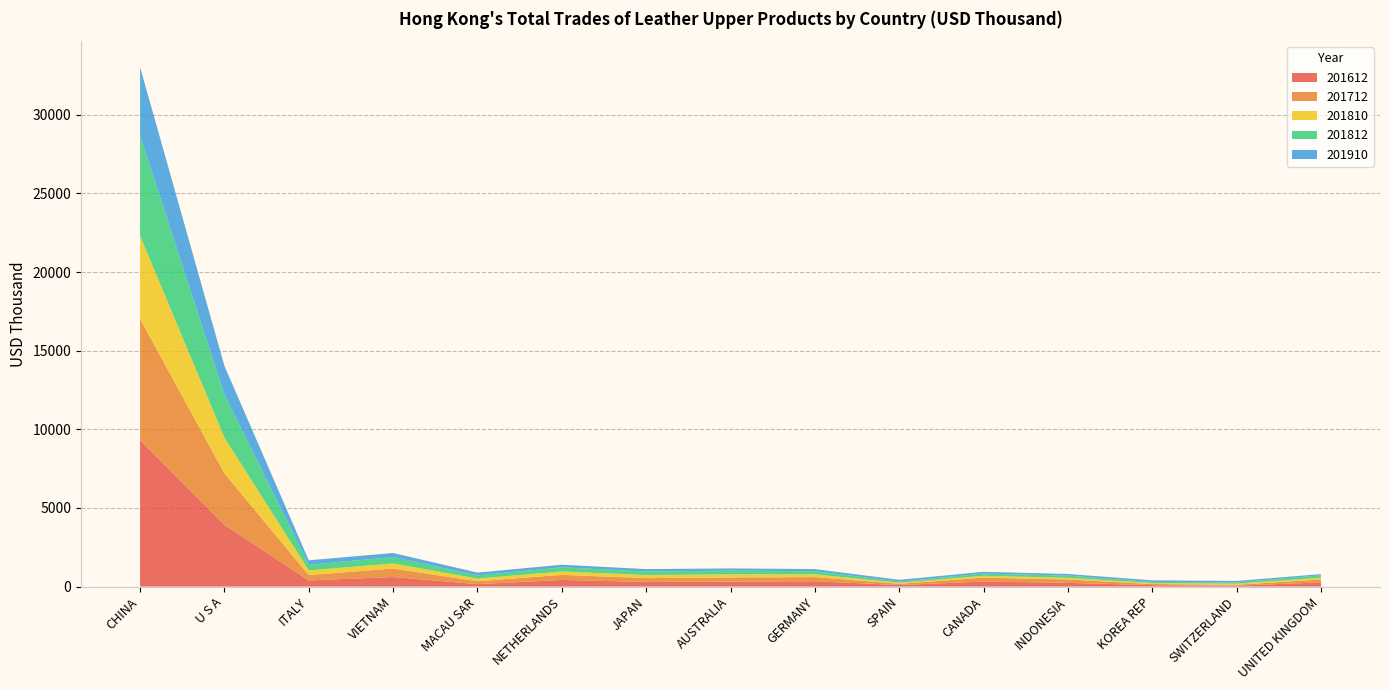

Reading left to right, extract all data points from this chart.

201612: CHINA=9318.0	U S A=3924.6	ITALY=393.9	VIETNAM=607.3	MACAU SAR=155.5	NETHERLANDS=422.3	JAPAN=294.9	AUSTRALIA=313.5	GERMANY=338.2	SPAIN=97.8	CANADA=321.3	INDONESIA=237.6	KOREA REP=89.4	SWITZERLAND=55.5	UNITED KINGDOM=266.7
201712: CHINA=7709.4	U S A=3272.8	ITALY=339.1	VIETNAM=538.3	MACAU SAR=182.5	NETHERLANDS=321.8	JAPAN=243.1	AUSTRALIA=265.6	GERMANY=266.5	SPAIN=78.7	CANADA=243.4	INDONESIA=214.0	KOREA REP=72.3	SWITZERLAND=60.5	UNITED KINGDOM=182.2
201810: CHINA=5275.3	U S A=2275.5	ITALY=296.1	VIETNAM=325.4	MACAU SAR=171.1	NETHERLANDS=216.0	JAPAN=192.8	AUSTRALIA=197.8	GERMANY=171.2	SPAIN=65.8	CANADA=121.1	INDONESIA=107.2	KOREA REP=60.8	SWITZERLAND=68.1	UNITED KINGDOM=118.4
201812: CHINA=6374.0	U S A=2736.9	ITALY=357.7	VIETNAM=407.8	MACAU SAR=199.8	NETHERLANDS=262.2	JAPAN=227.4	AUSTRALIA=238.3	GERMANY=203.5	SPAIN=76.0	CANADA=144.0	INDONESIA=138.1	KOREA REP=74.6	SWITZERLAND=81.1	UNITED KINGDOM=148.3
201910: CHINA=4349.2	U S A=1820.8	ITALY=283.7	VIETNAM=255.4	MACAU SAR=179.6	NETHERLANDS=166.6	JAPAN=153.7	AUSTRALIA=137.6	GERMANY=133.2	SPAIN=110.3	CANADA=109.1	INDONESIA=104.1	KOREA REP=98.9	SWITZERLAND=93.4	UNITED KINGDOM=77.2